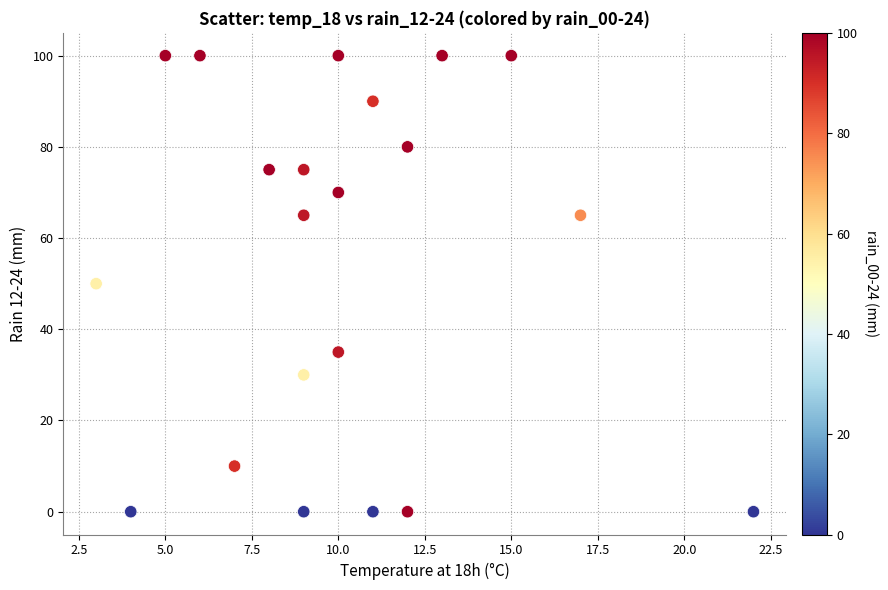

What is the range of Y values (max minus min)?

100